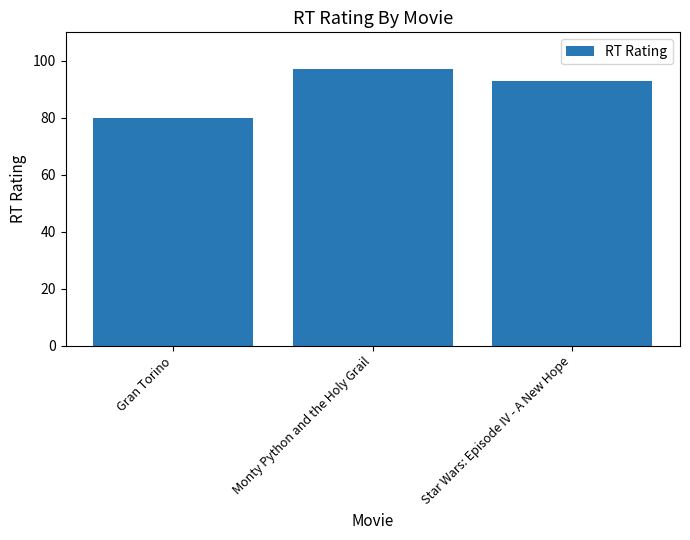

List the labels in order of value, largest first.

Monty Python and the Holy Grail, Star Wars: Episode IV - A New Hope, Gran Torino